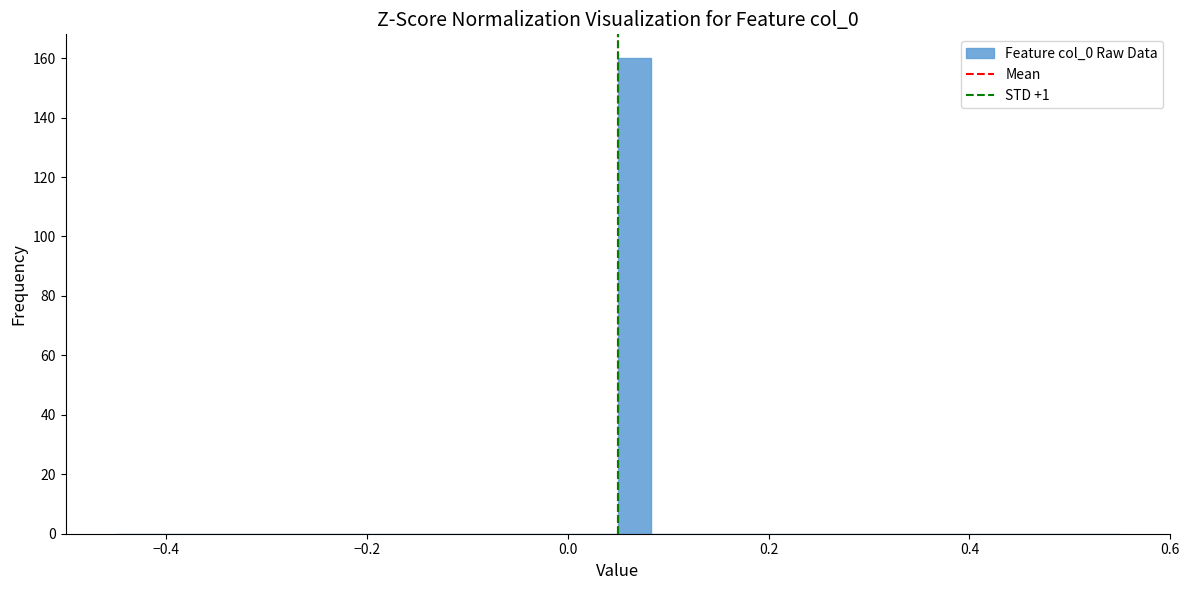

Read against the x-axis, roughly where is the centre of the tallest bar?

0.06